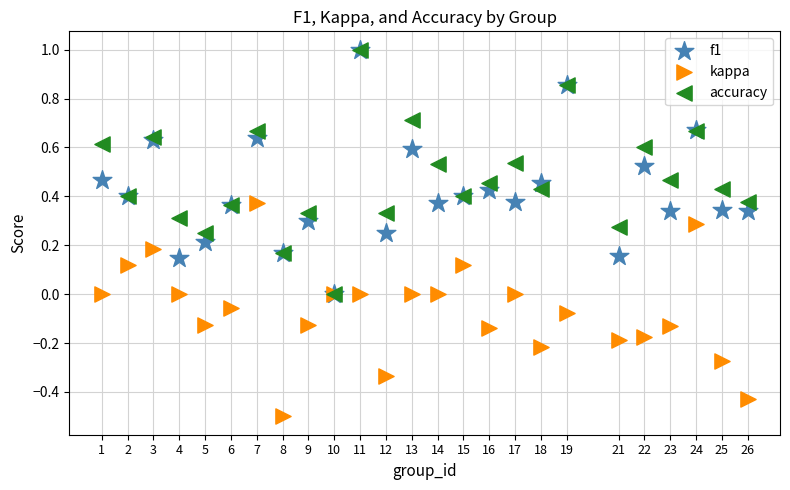

What are all the series names shown in the legend?

f1, kappa, accuracy